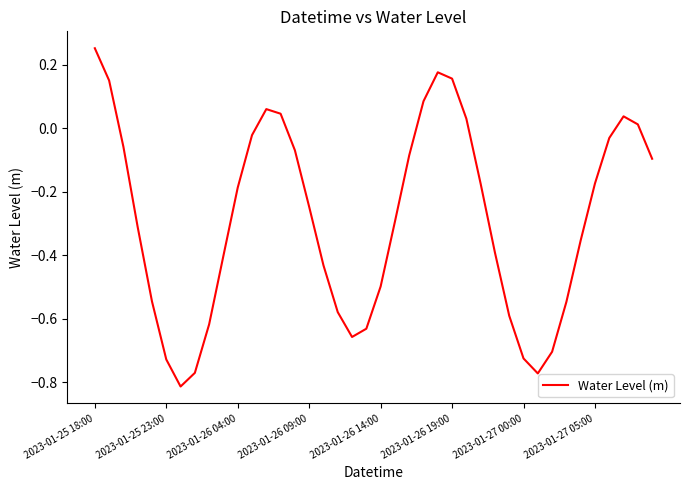

What is the difference between the maximum and minimum values?

1.1